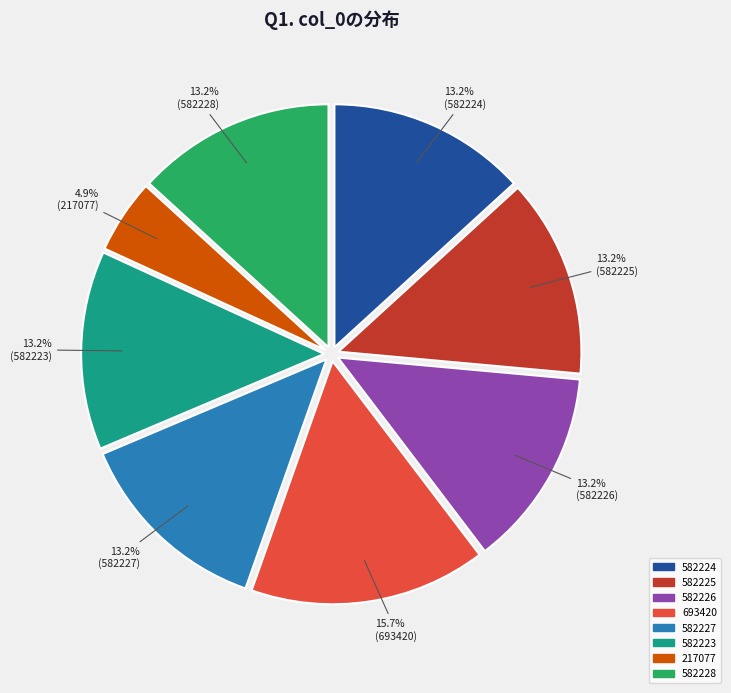

What is the ratio of the value at 582224 to the value at 693420?

0.8